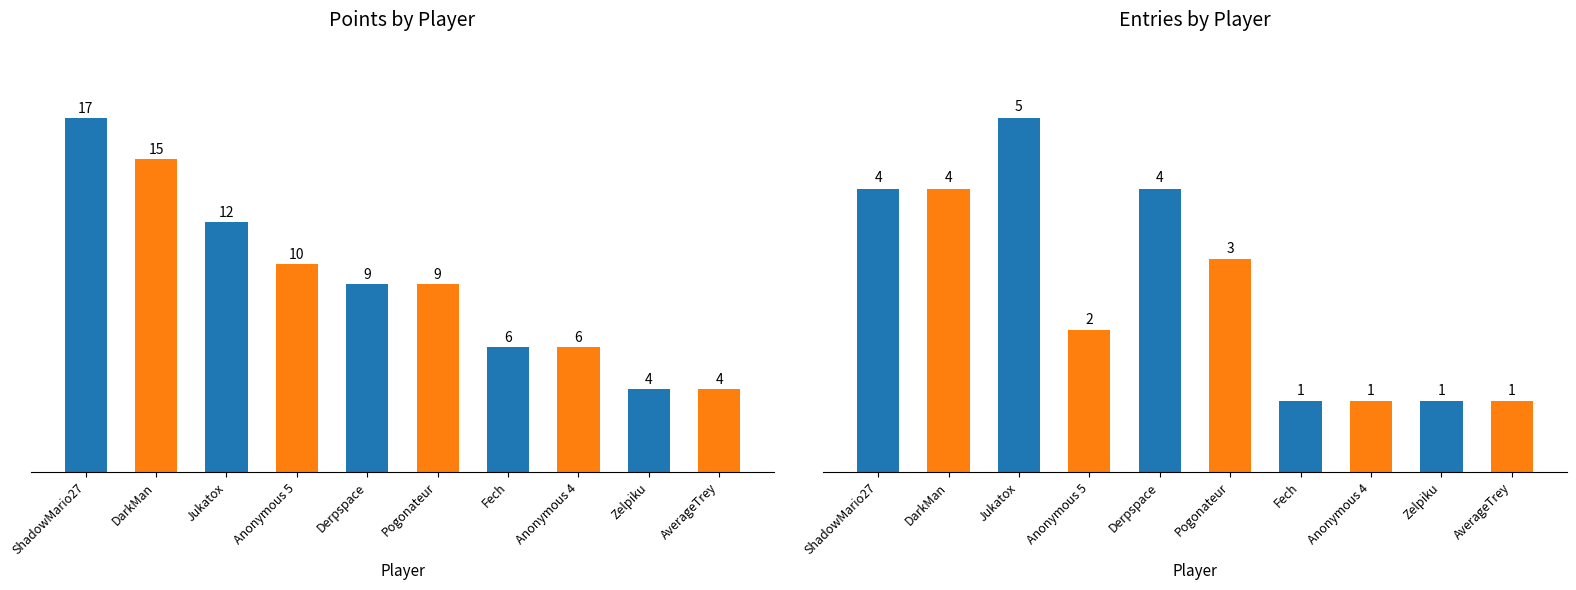

At which category is the sum across all series the highest?

ShadowMario27